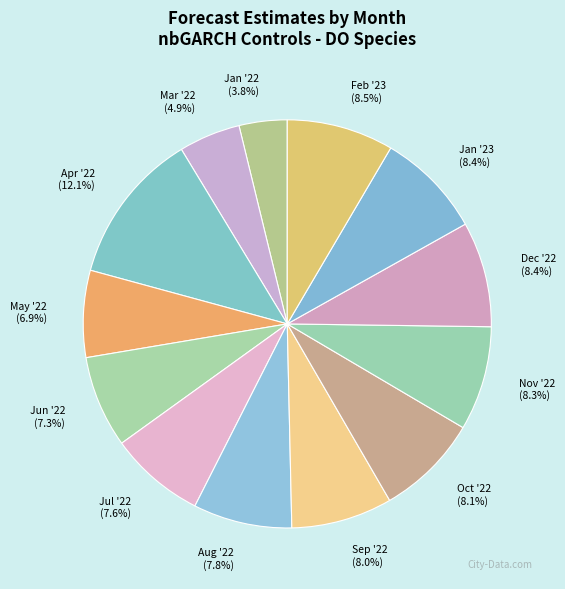

Count the number of slices in the pie.

13